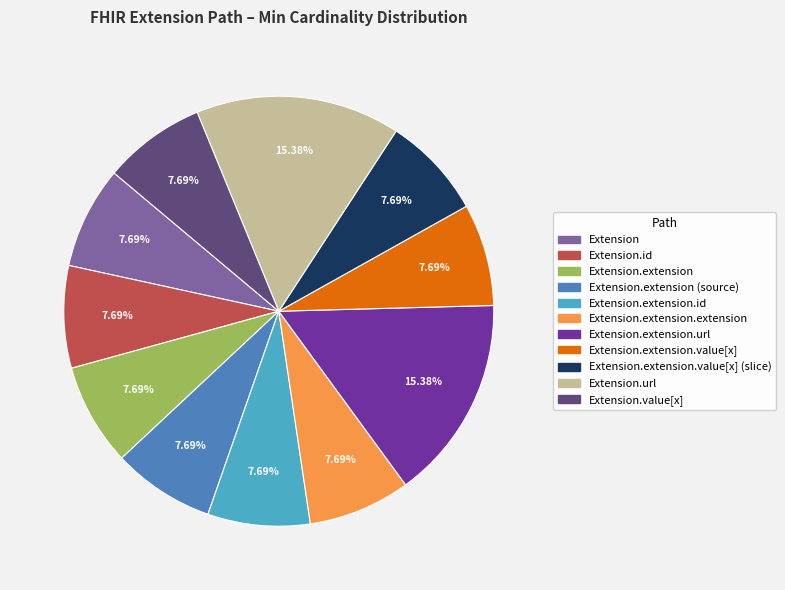

Is there any slice that represents more than half of the pie?

No